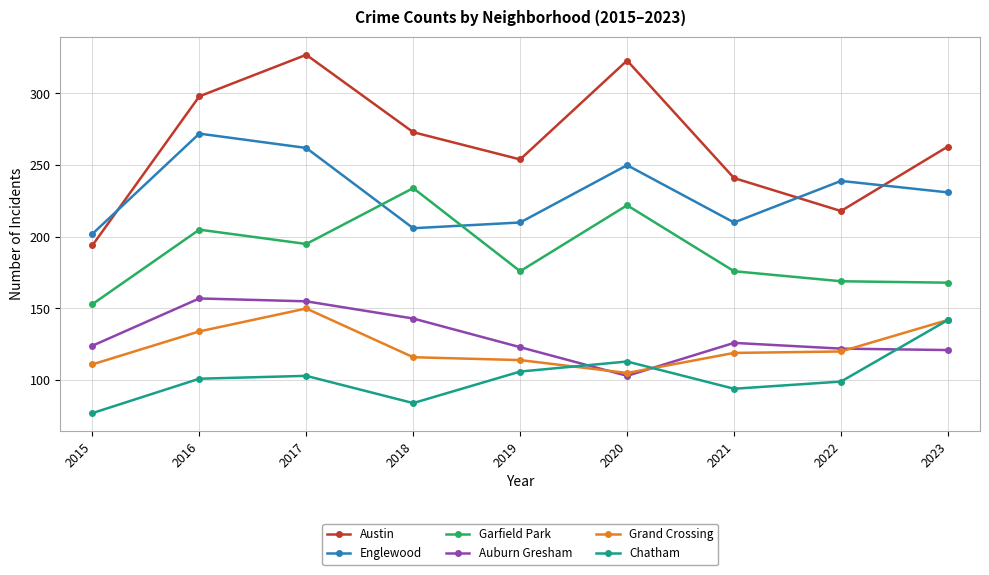

Read the Garfield Park value at 2019, to the nearest 5.

175